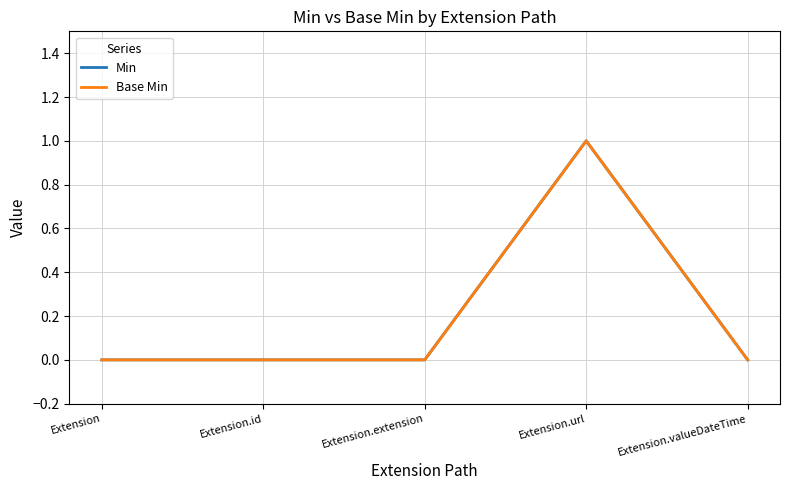

Does the chart have visible grid lines?

Yes